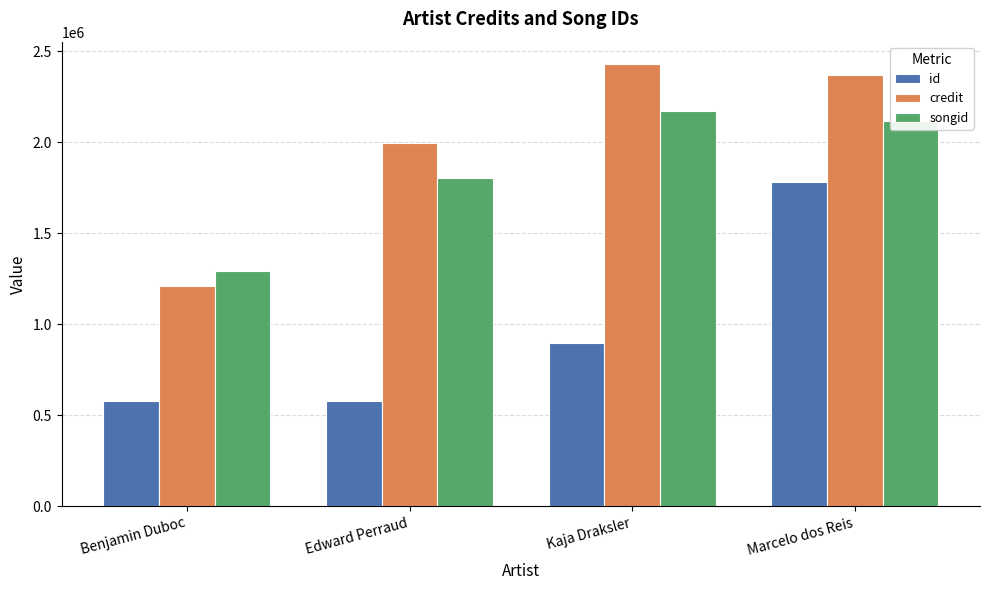

Which series changed the most between Edward Perraud and Kaja Draksler?

credit